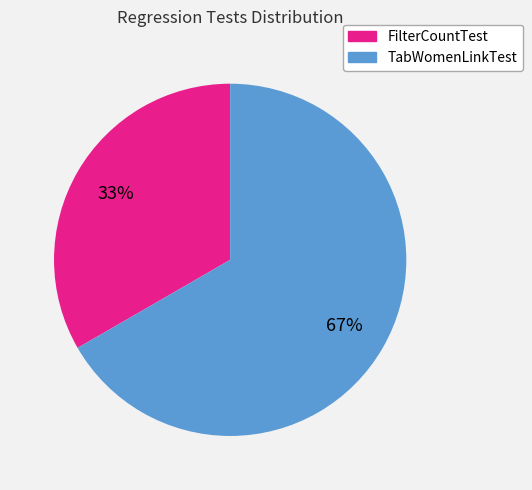

How many slices are in this pie chart?

2